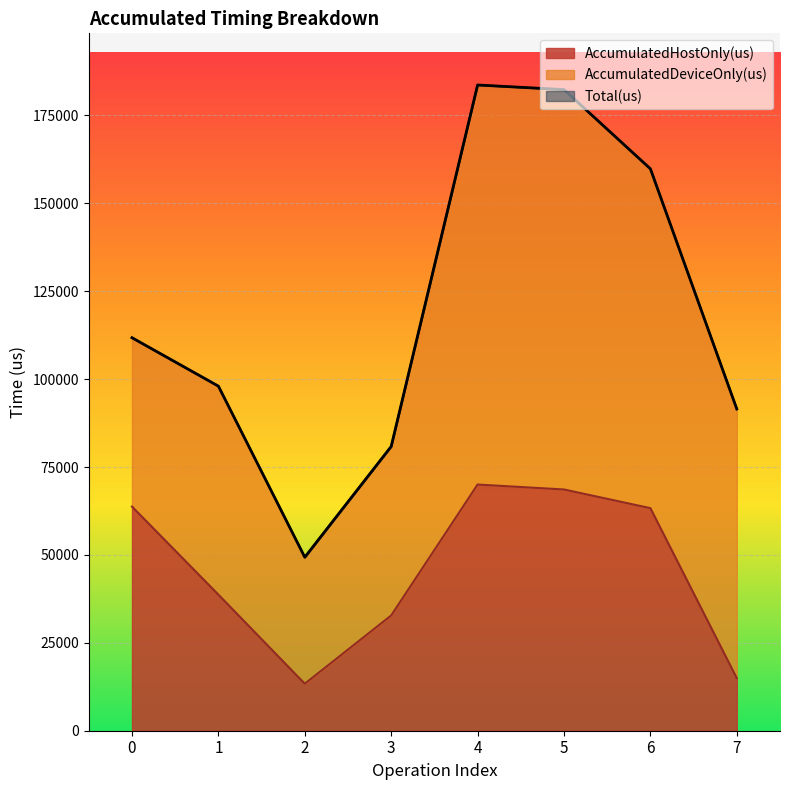

What is the average value of the AccumulatedHostOnly(us) series?

45679.6